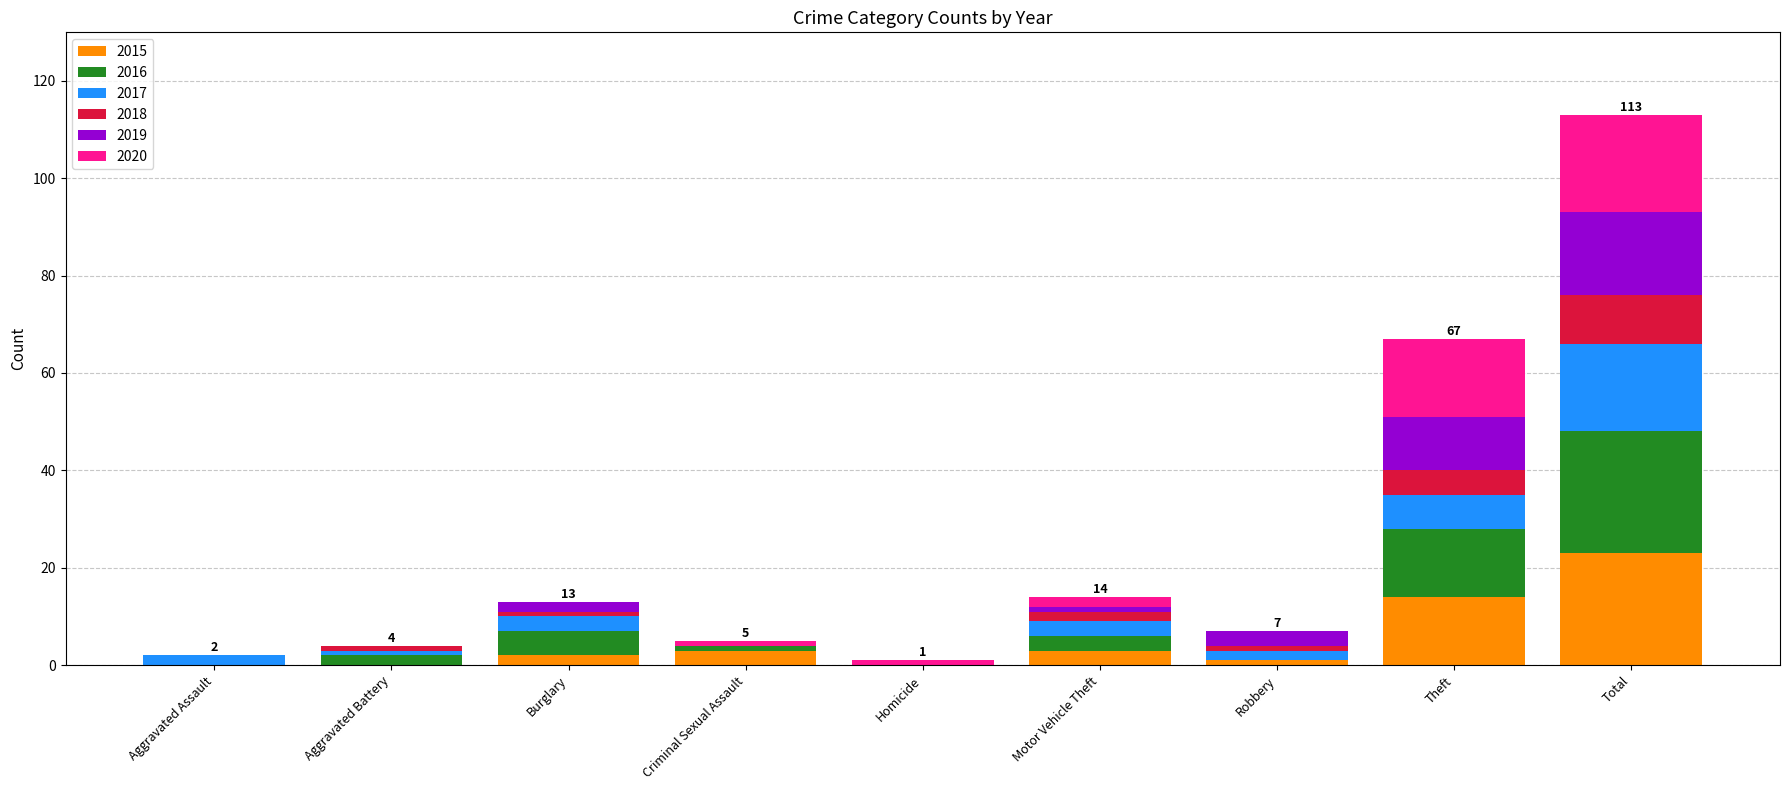

How many data points does each series have?

9